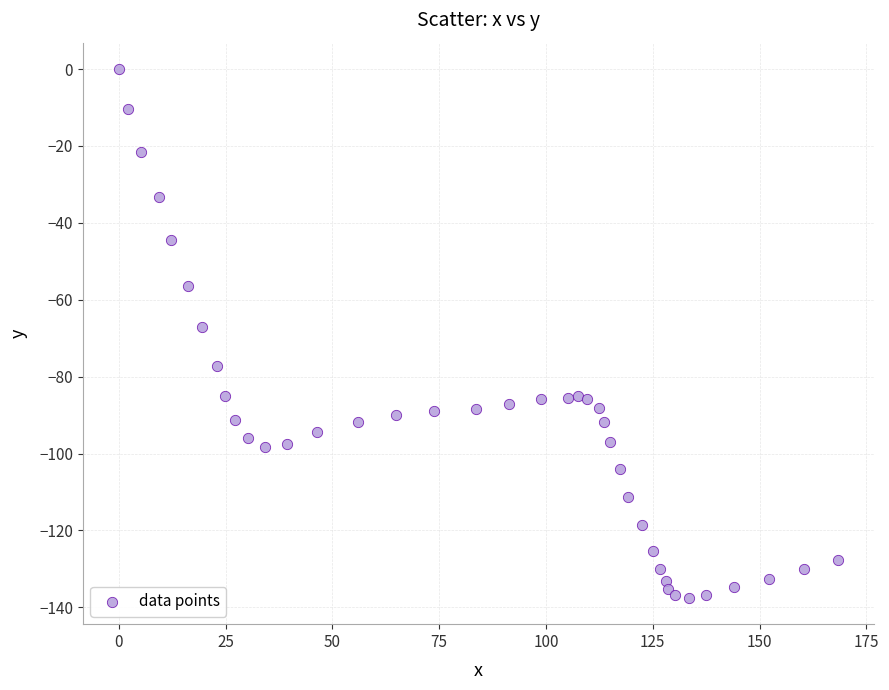

What is the range of Y values (max minus min)?

137.5